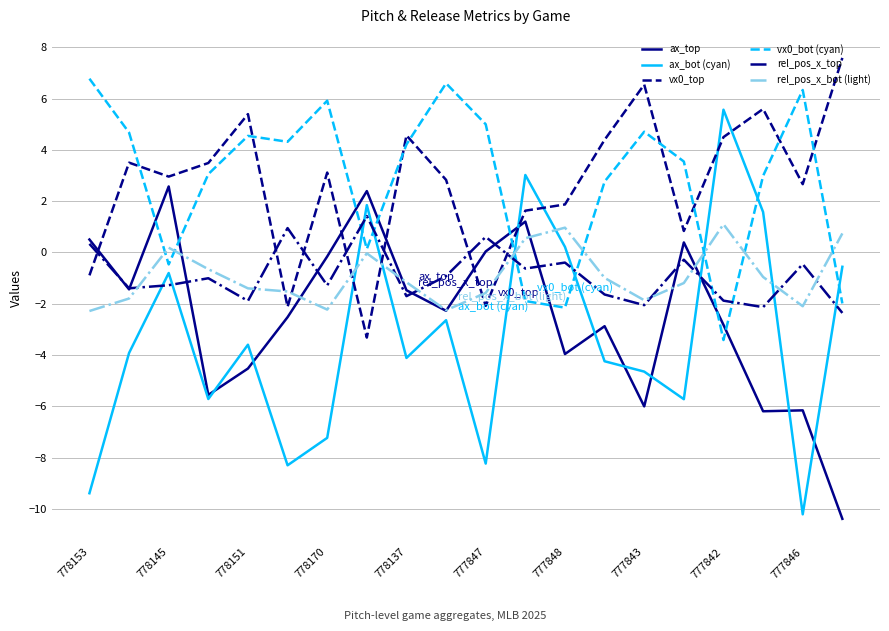

What is the lowest value of the rel_pos_x_bot (light) series?

-2.3